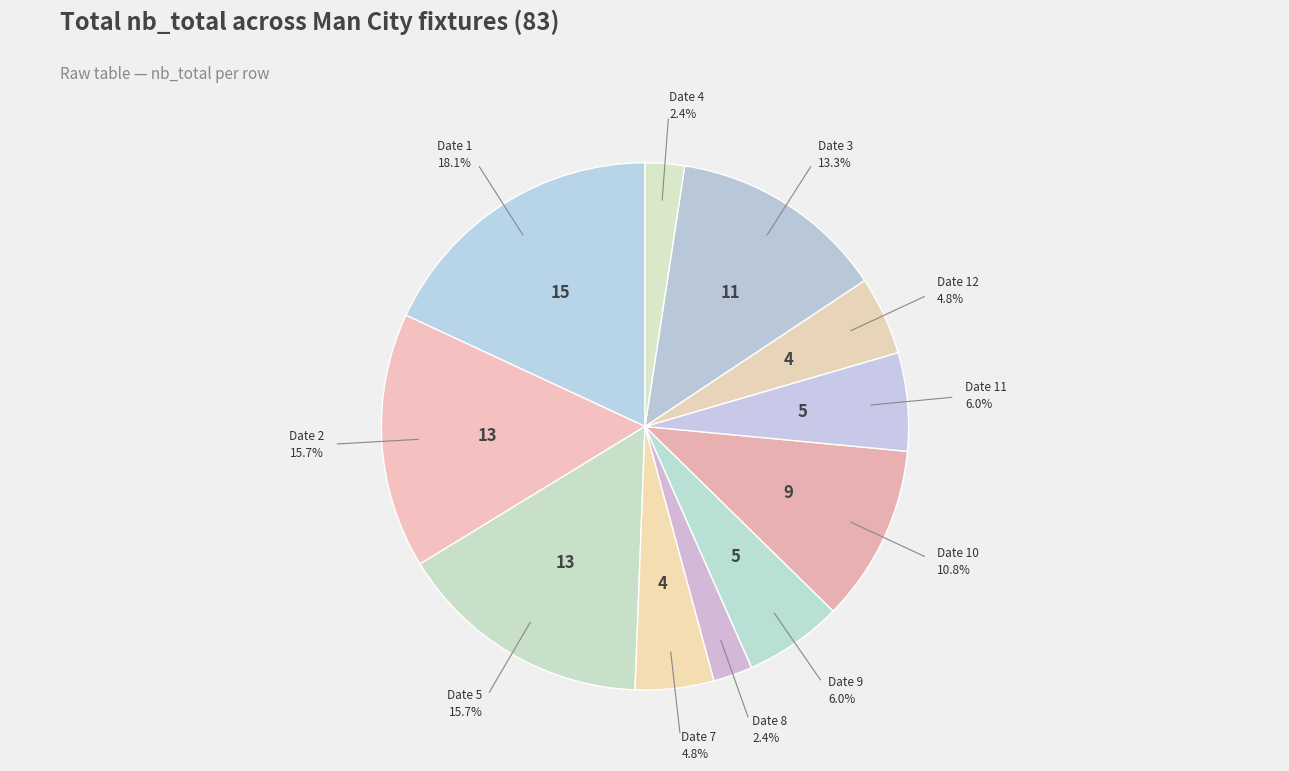

To the nearest percent, what is the difference between the largest and smallest slice percentages?

16%